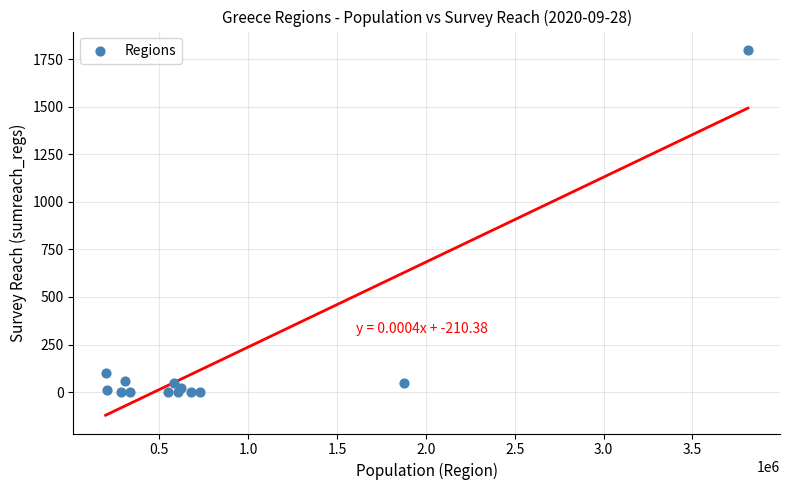

What Y value in the scatter plot is closest to 900?

100